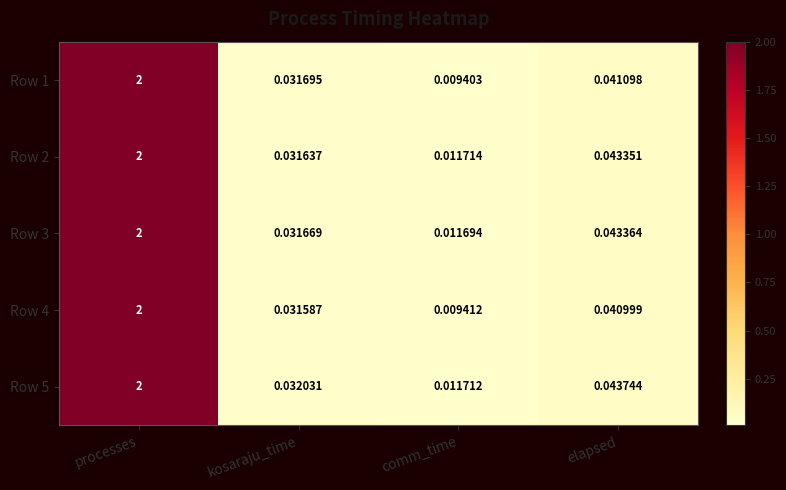

At which category is the sum across all series the highest?

processes